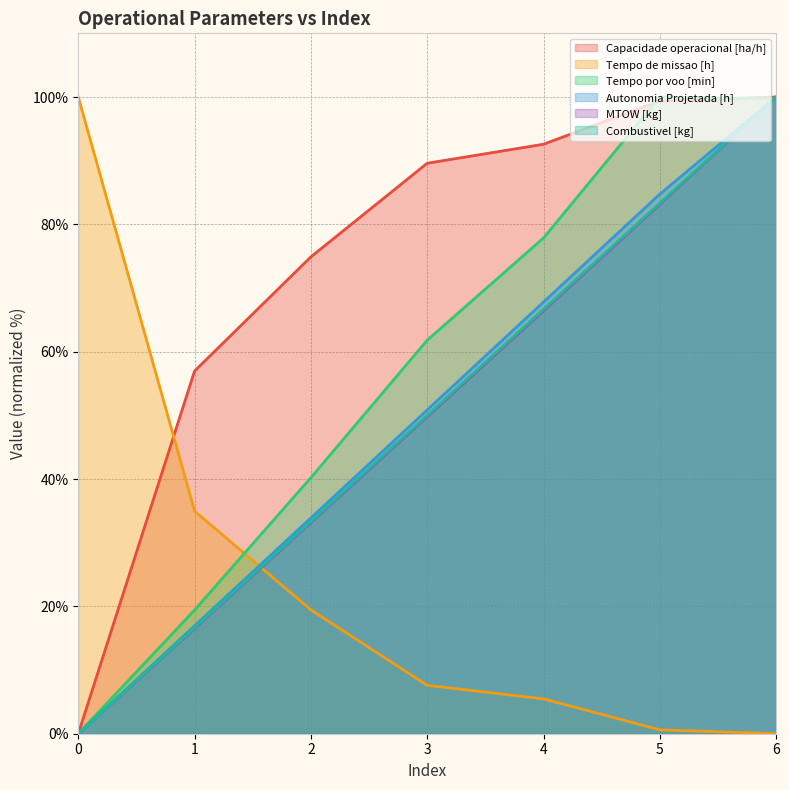

Which series has the widest spread of values?

Capacidade operacional [ha/h]